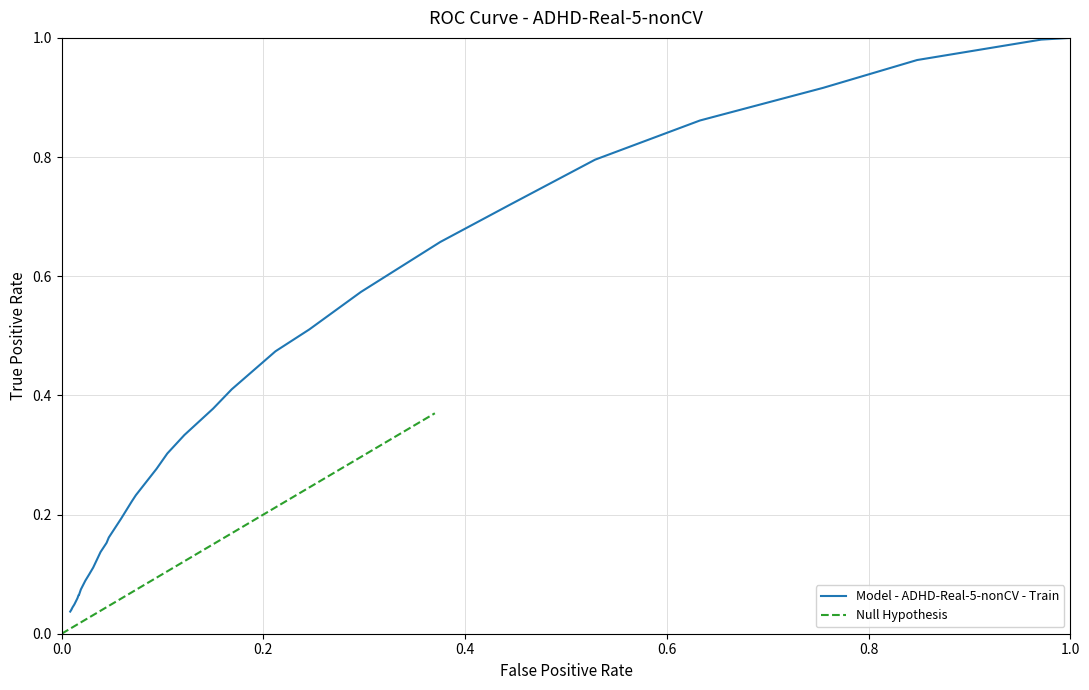

What is the difference between the maximum and minimum values in the Model - ADHD-Real-5-nonCV - Train series?

1.0